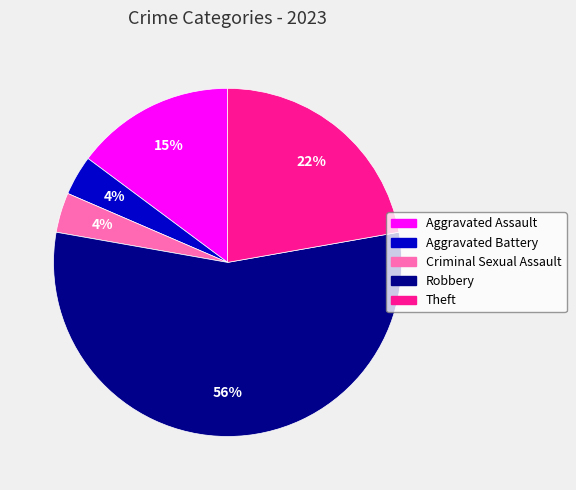

Which category has the biggest portion of the pie?

Robbery